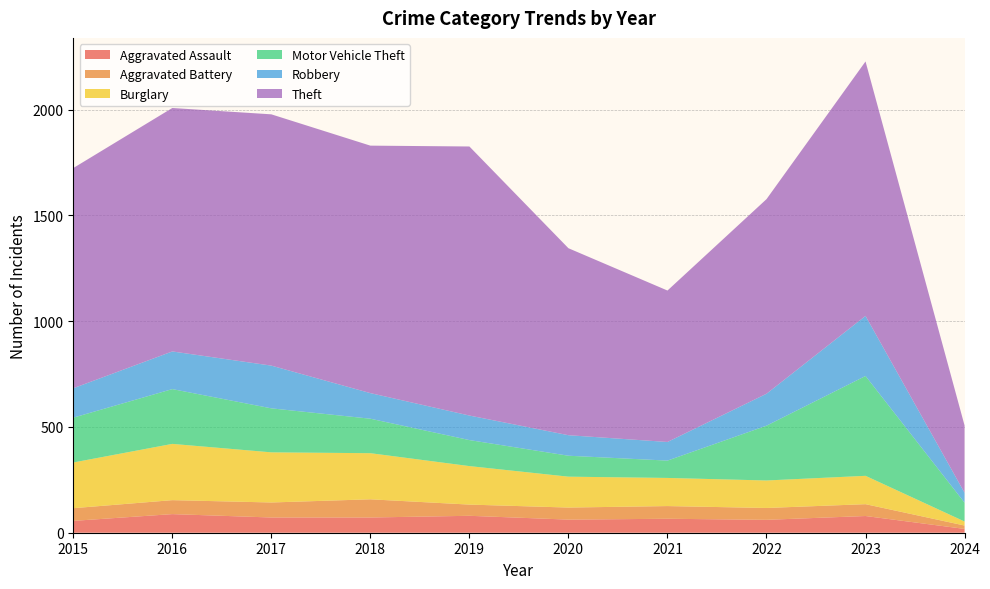

Reading right to left, list all the values displayed in this chart.

Aggravated Assault: 18	79	61	66	62	80	72	72	88	56
Aggravated Battery: 16	56	56	60	57	53	86	71	66	60
Burglary: 19	134	130	133	146	182	218	237	266	216
Motor Vehicle Theft: 89	472	259	82	99	123	163	208	259	212
Robbery: 47	284	151	88	97	116	121	202	178	139
Theft: 318	1203	920	716	884	1272	1170	1188	1151	1041